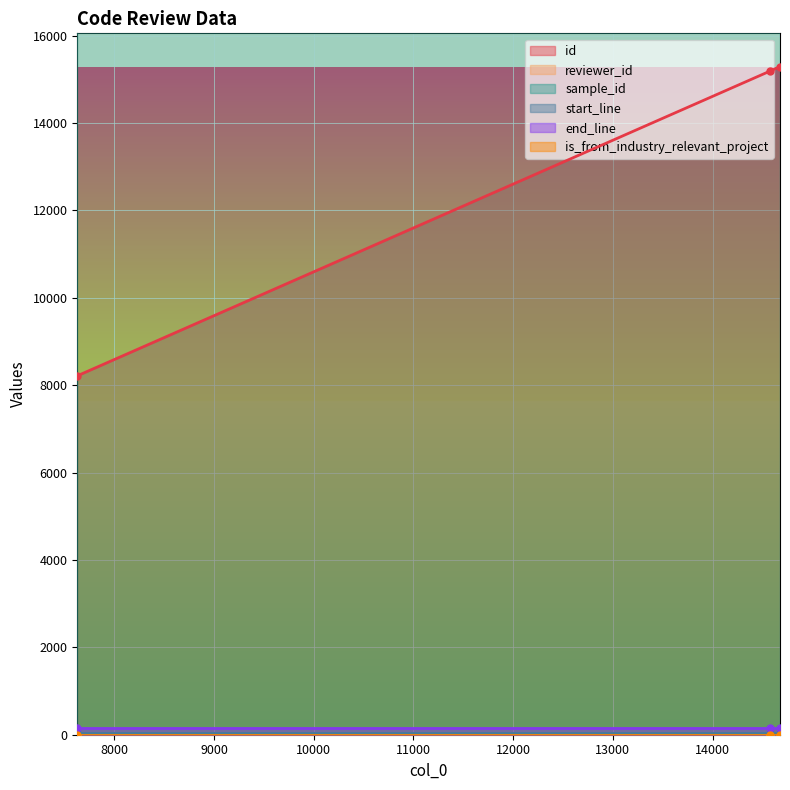

At 14577, list the series in order from largest to smallest.

sample_id, id, end_line, start_line, reviewer_id, is_from_industry_relevant_project